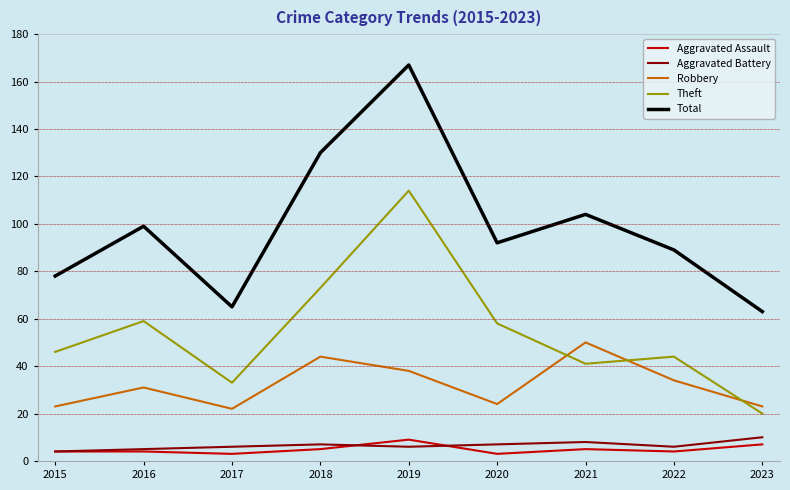

Which category has the highest value across all series?

2019